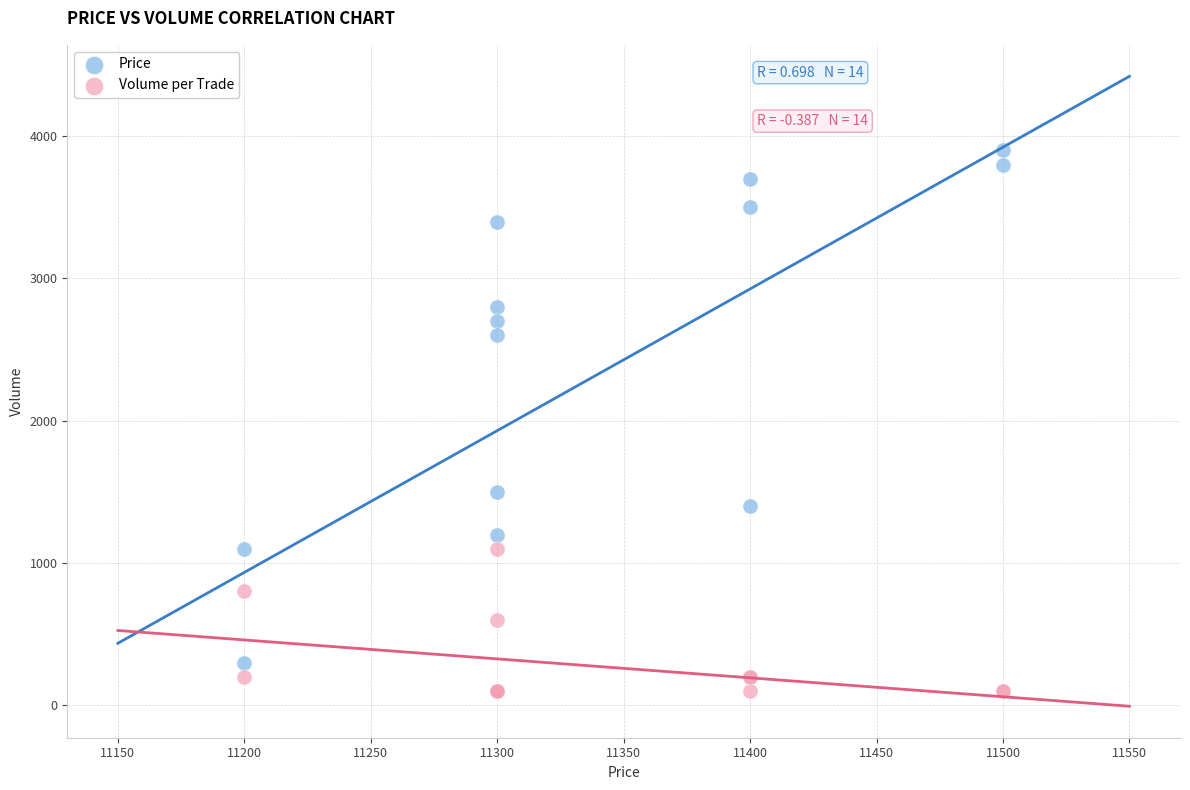

What are all the series names shown in the legend?

Price, Volume per Trade